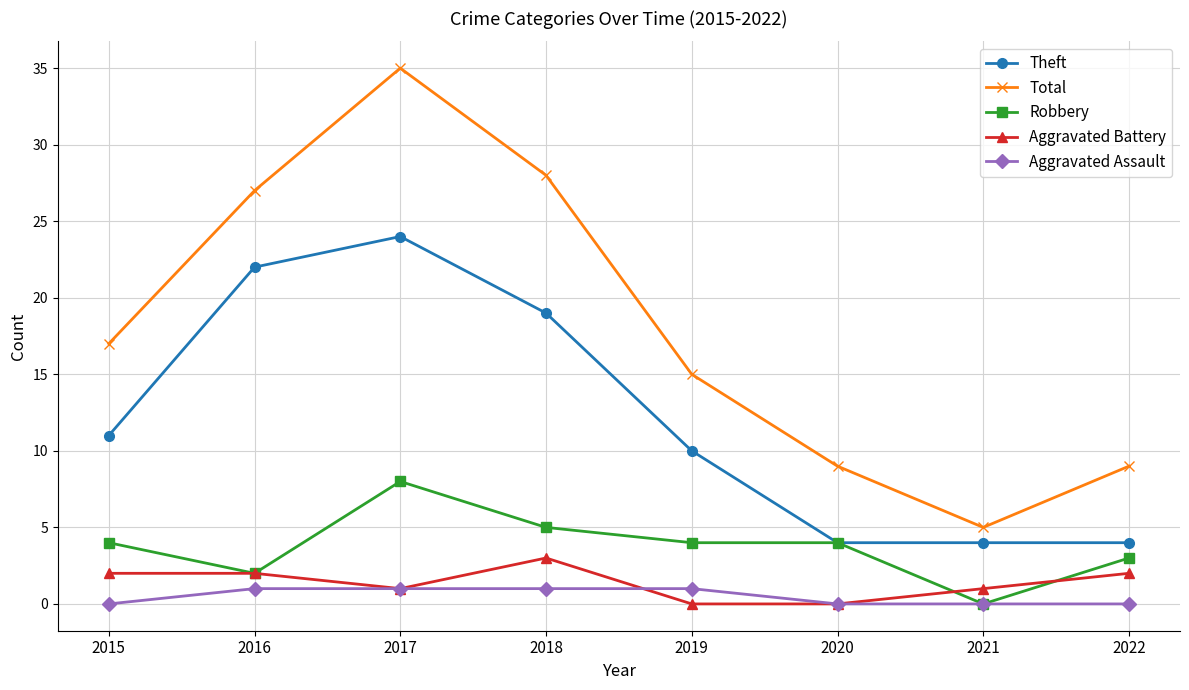

Rank the series by their maximum value, from highest to lowest.

Total, Theft, Robbery, Aggravated Battery, Aggravated Assault